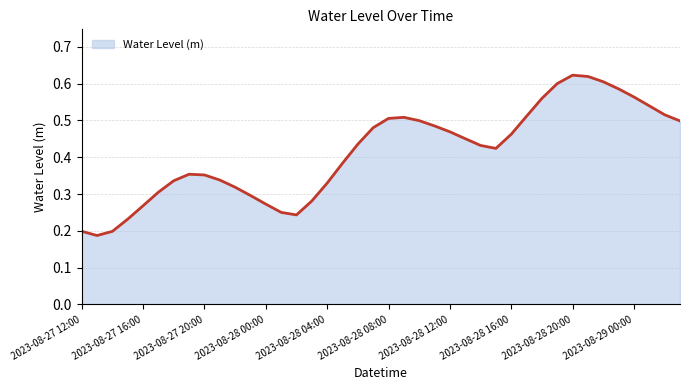

At which category does the chart reach its peak across all series?

2023-08-28 20:00